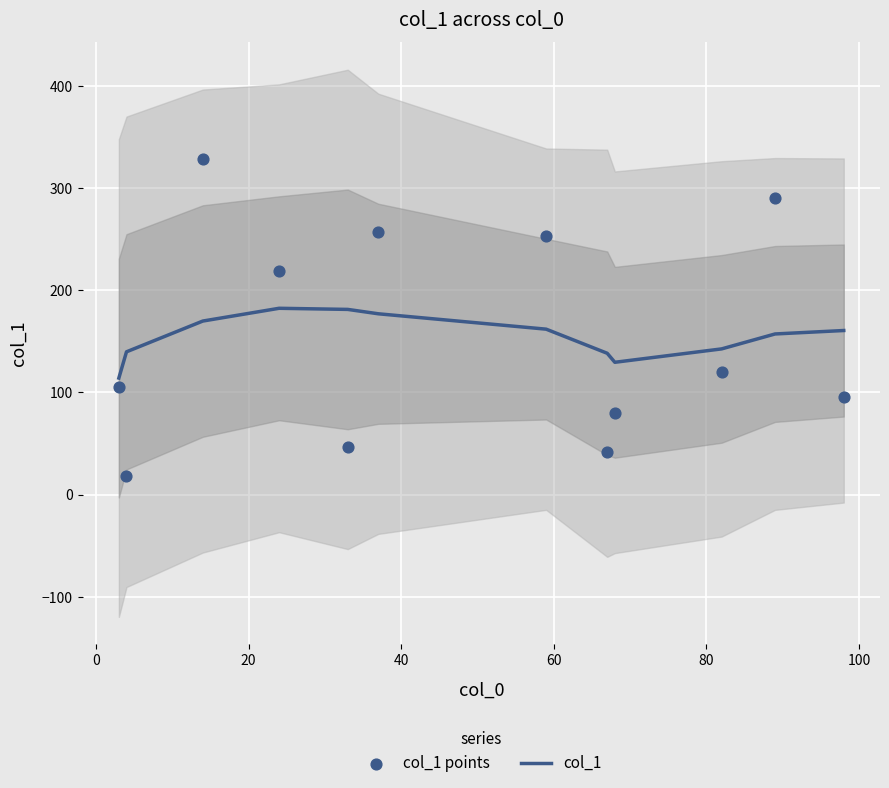

At how many categories does at least one series exceed 210?

5